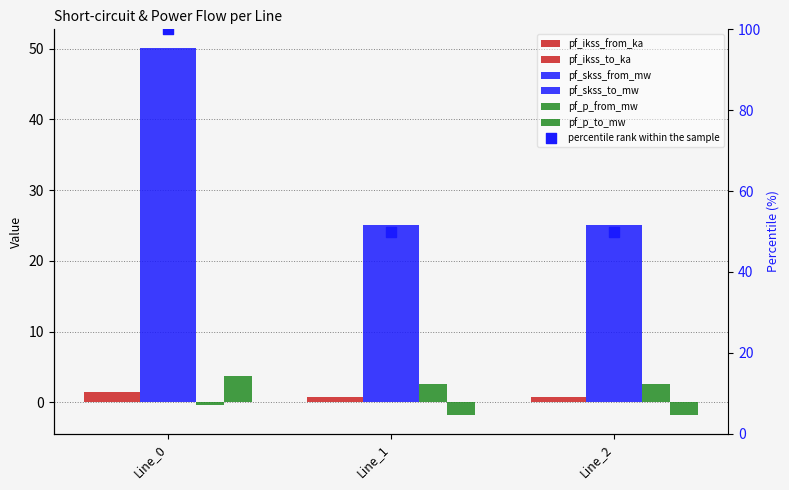

Which series contains the highest Y value?

pf_skss_from_mw